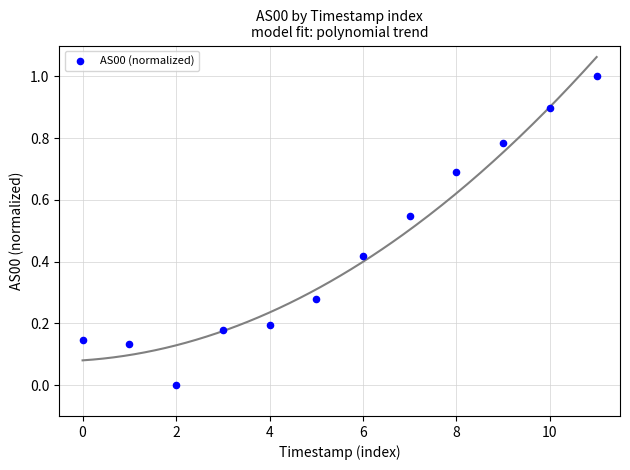

What is the range of Y values (max minus min)?

1.0